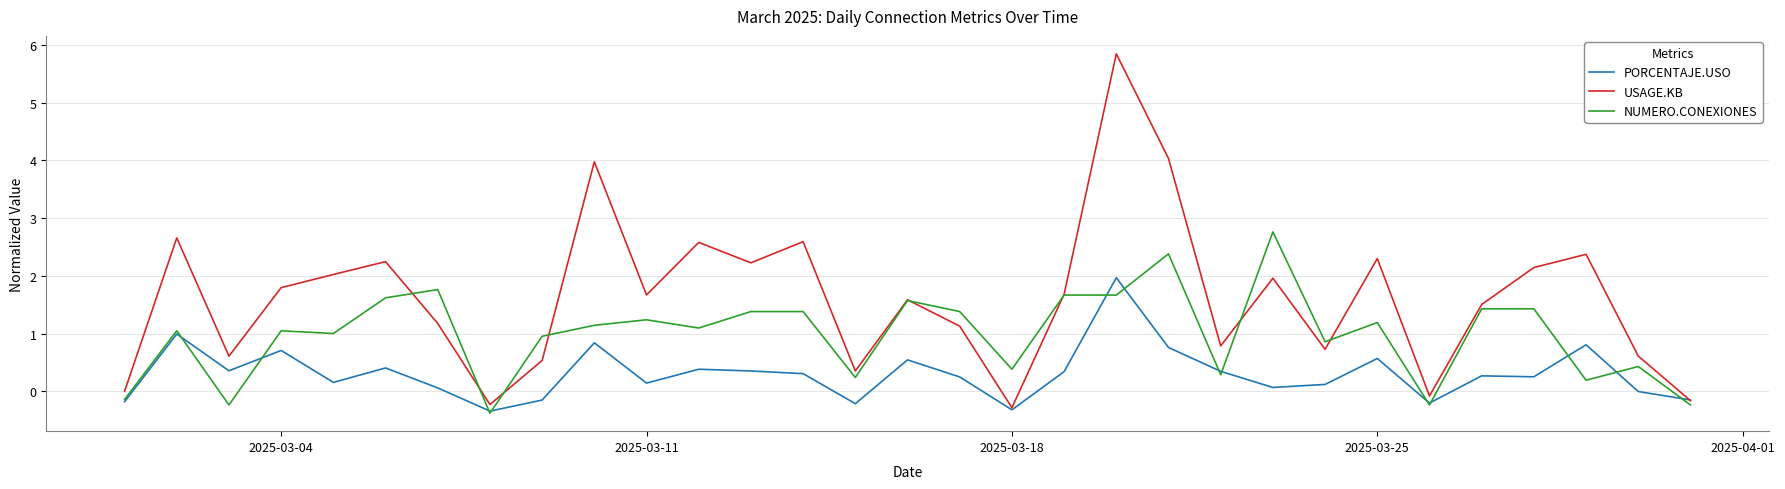

List the series in order of their peak value, lowest first.

PORCENTAJE.USO, NUMERO.CONEXIONES, USAGE.KB